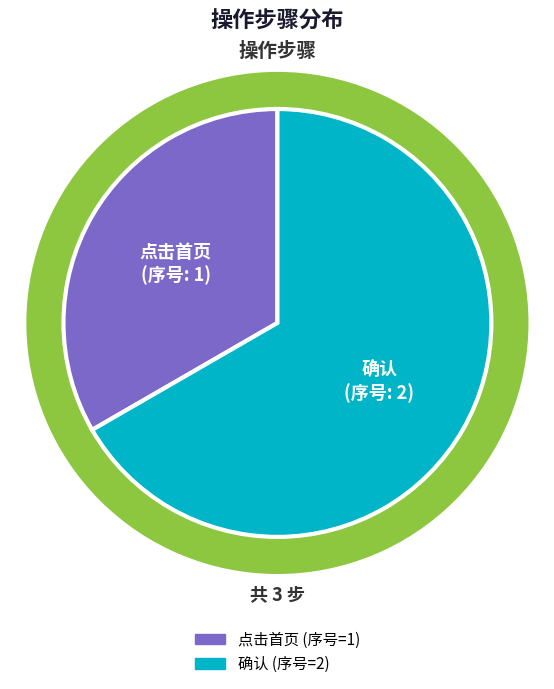

How many slices are in this pie chart?

2